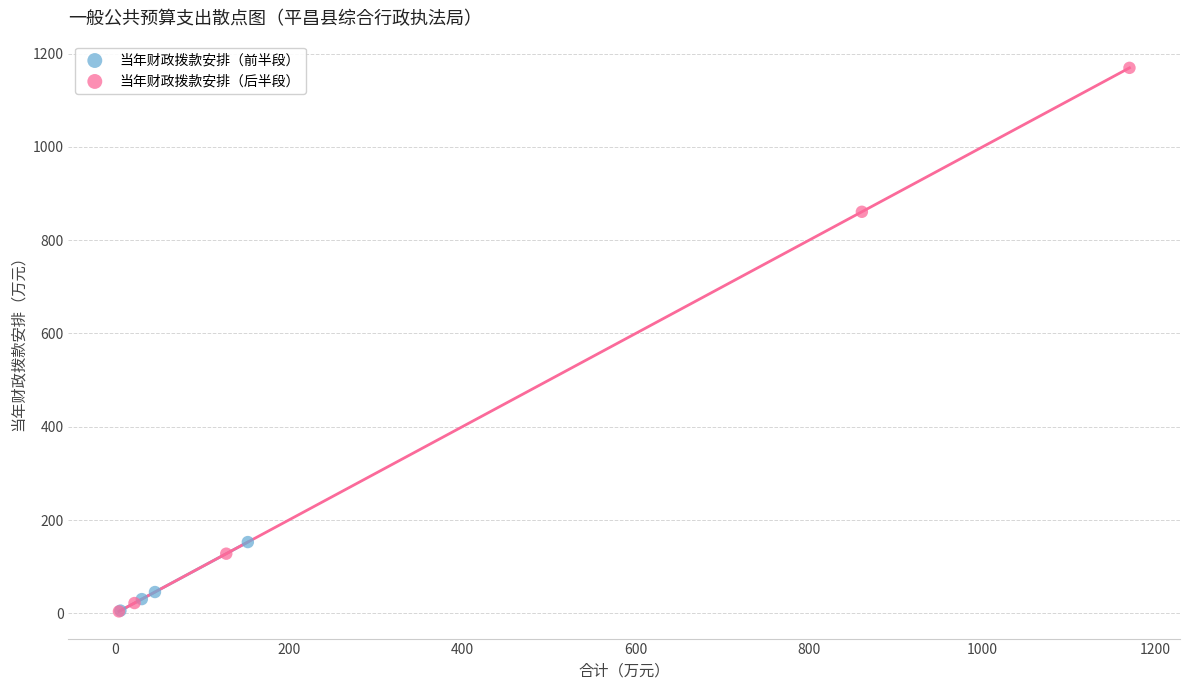

Which series reaches the maximum Y coordinate?

当年财政拨款安排（后半段）